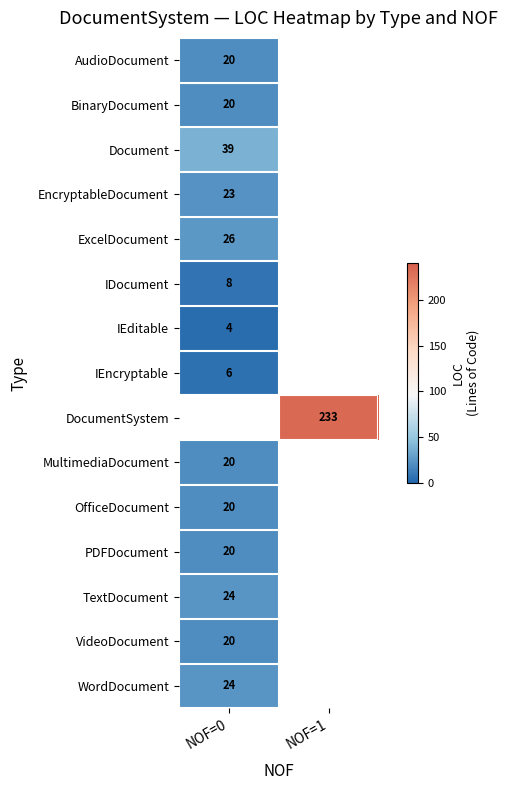

True or false: IEditable has a value of 6 at NOF=0.

False